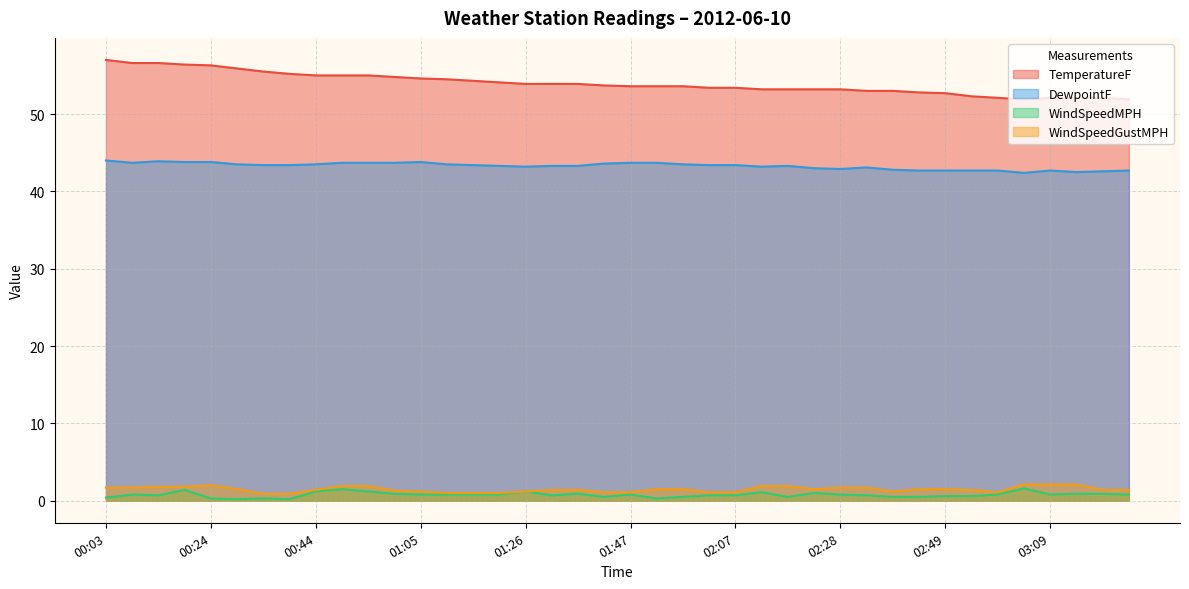

Is it true that WindSpeedMPH equals 0.3 at 00:34?

True